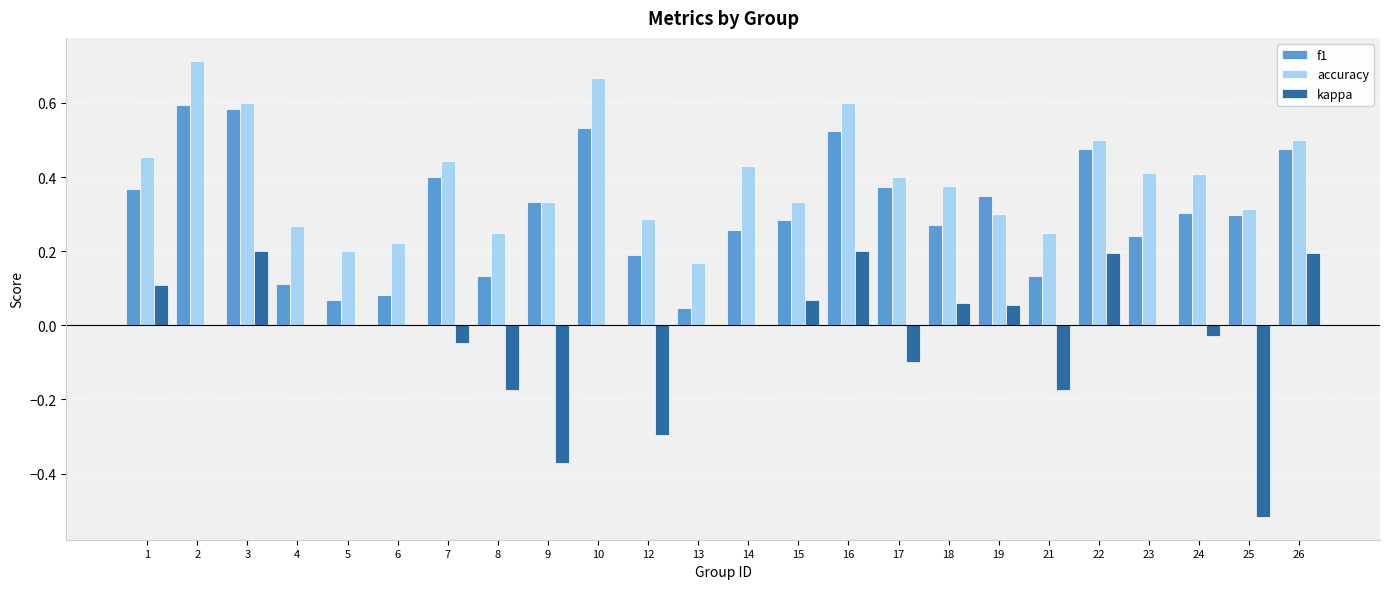

The value of f1 at 24 is 0.5. True or false?

False